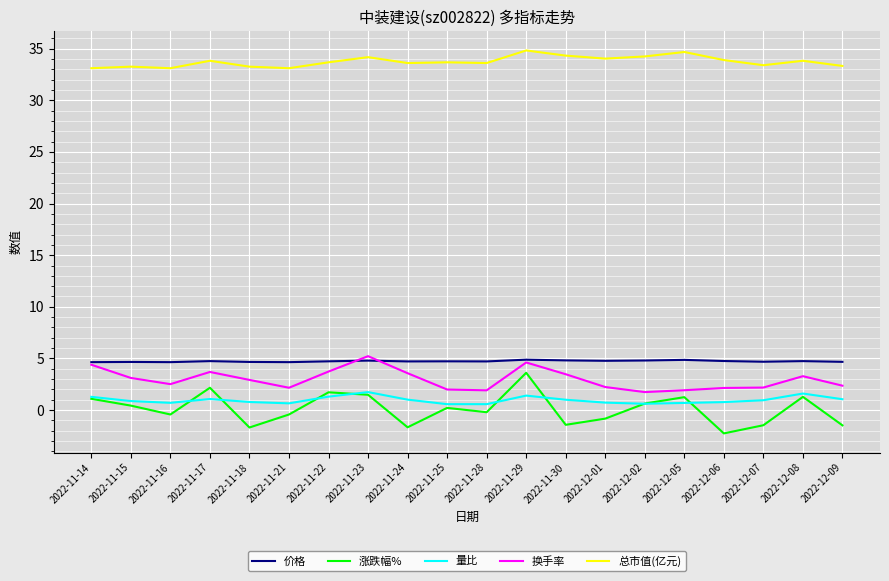

Is this an area chart (filled region under the line)?

No